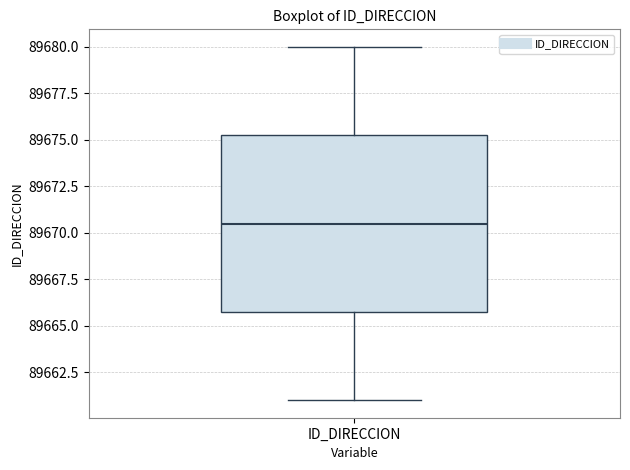

Where does the upper whisker of the box for ID_DIRECCION end on the y-axis? The values are not printed on the chart, so give them approximately, as read against the axis.

89680.0